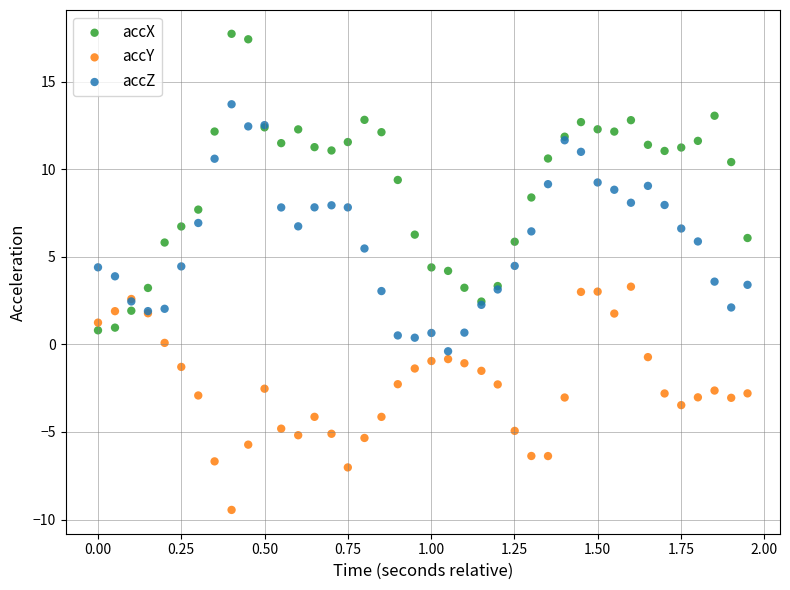

What are all the series names shown in the legend?

accX, accY, accZ